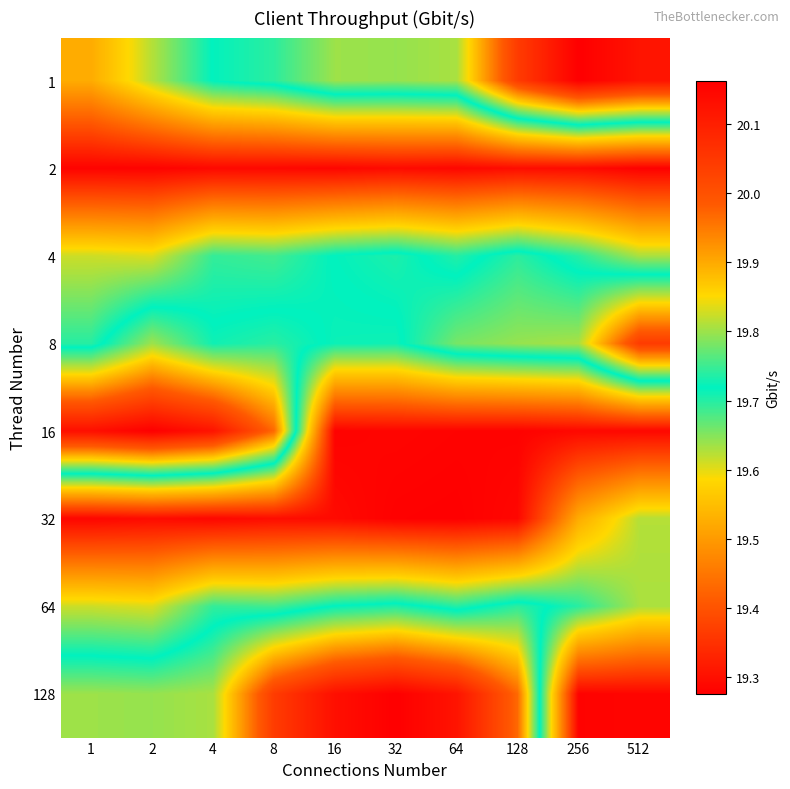

Reading right to left, what are all the values shown in this chart?

1: 512=20.1	256=20.2	128=20.0	64=19.8	32=19.8	16=19.8	8=19.7	4=19.7	2=19.6	1=19.5
2: 512=19.3	256=19.3	128=19.3	64=19.3	32=19.3	16=19.3	8=19.3	4=19.3	2=19.3	1=19.3
4: 512=19.6	256=19.7	128=19.7	64=19.7	32=19.7	16=19.7	8=19.7	4=19.7	2=19.6	1=19.6
8: 512=20.0	256=19.8	128=19.8	64=19.8	32=19.7	16=19.7	8=19.7	4=19.7	2=19.8	1=19.7
16: 512=19.3	256=19.3	128=19.3	64=19.3	32=19.3	16=19.3	8=20.0	4=20.1	2=20.2	1=20.1
32: 512=19.6	256=19.5	128=19.3	64=19.3	32=19.3	16=19.3	8=19.3	4=19.3	2=19.3	1=19.3
64: 512=19.6	256=19.7	128=19.7	64=19.7	32=19.7	16=19.7	8=19.7	4=19.7	2=19.6	1=19.6
128: 512=19.3	256=19.3	128=20.0	64=20.1	32=20.2	16=20.1	8=20.0	4=19.8	2=19.8	1=19.8